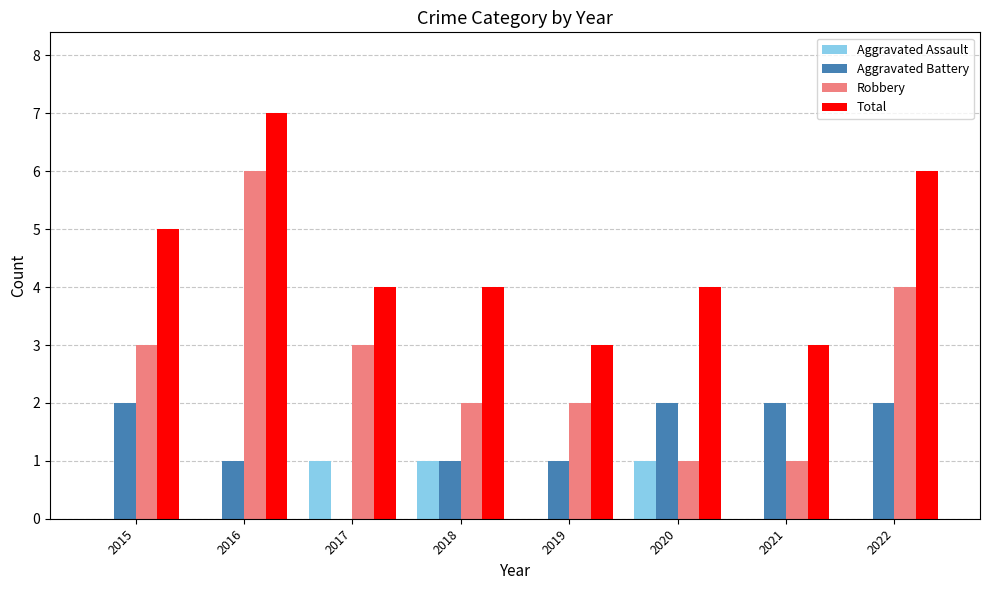

What is the difference between the Total values at 2015 and 2021?

2